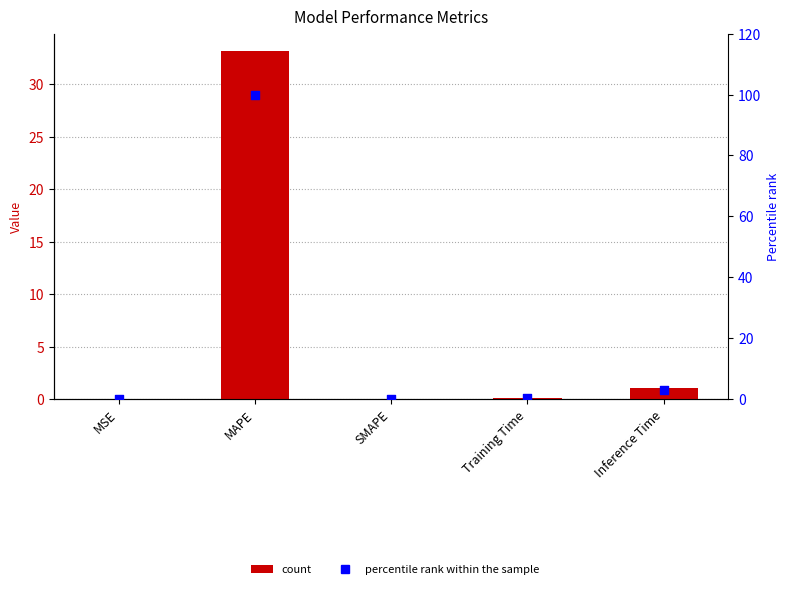

What is the total value across all series at Inference Time?

4.1